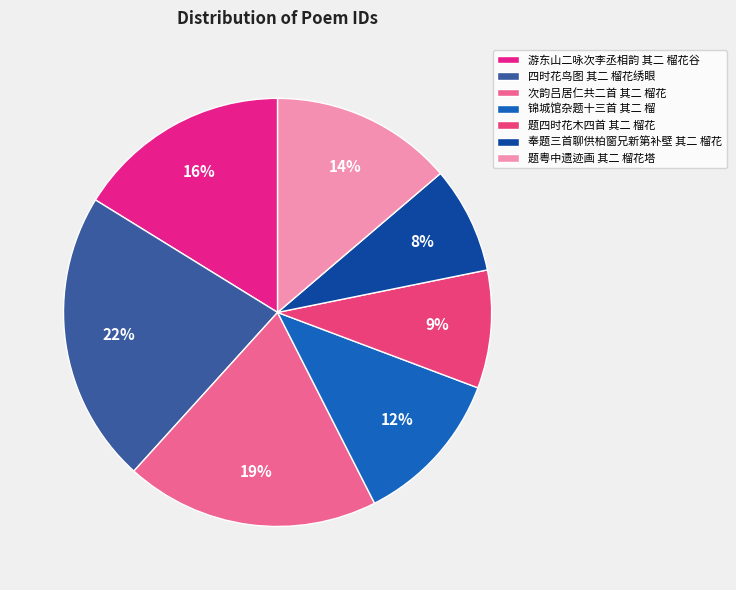

Combined, what portion of the pie is 题粤中遗迹画 其二 榴花塔 and 锦城馆杂题十三首 其二 榴?

25.5%